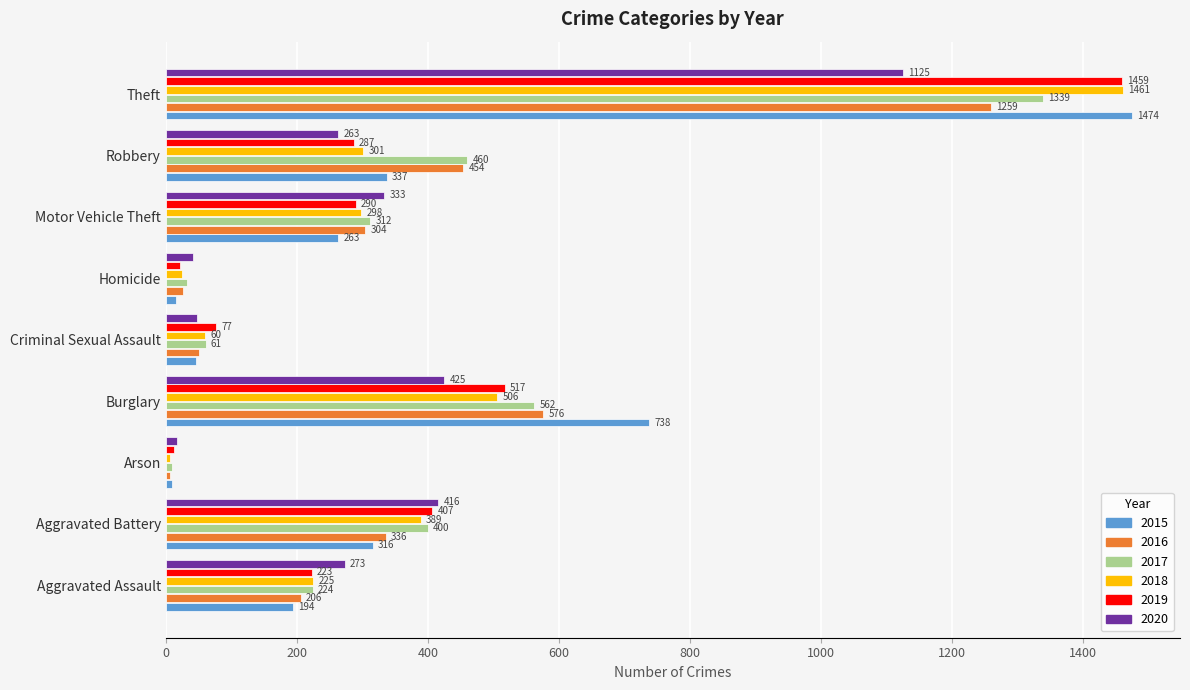

What is the sum of all 2015 values?

3392